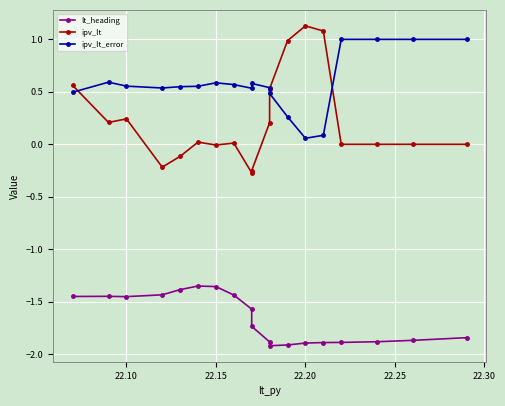

True or false: lt_heading has a value of -1.0 at 10.

False